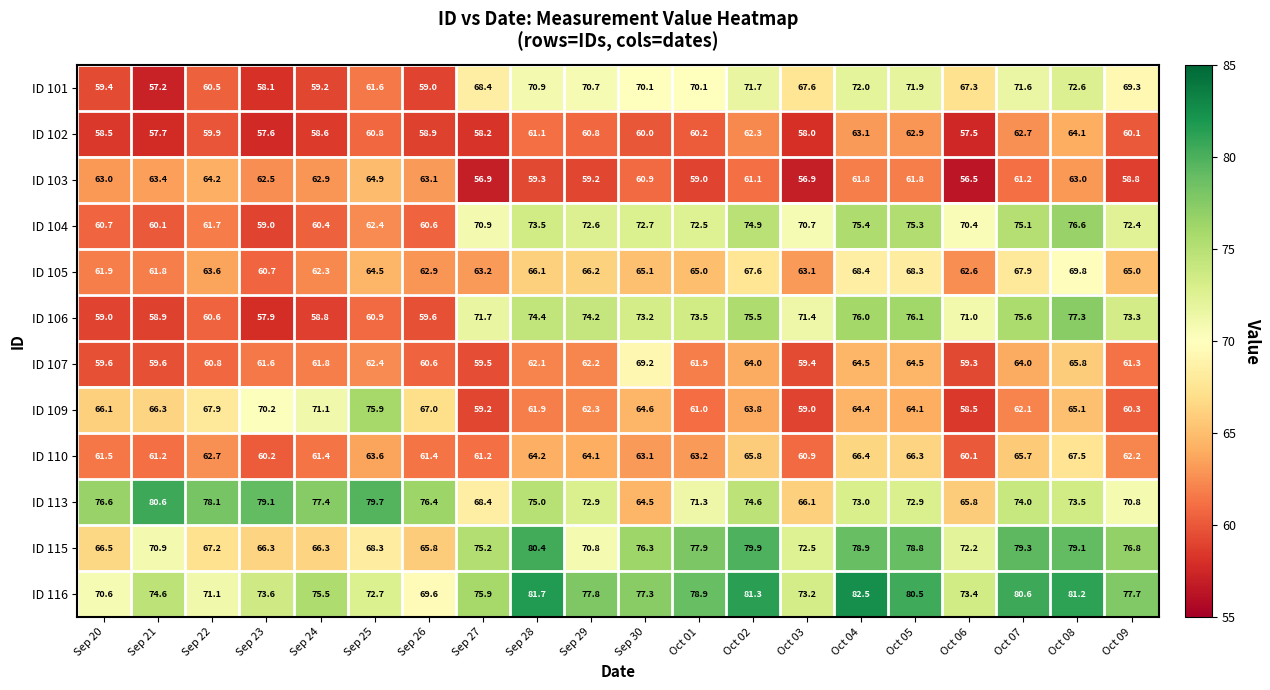

What is the difference between the maximum and minimum values in the ID 102 series?

6.6